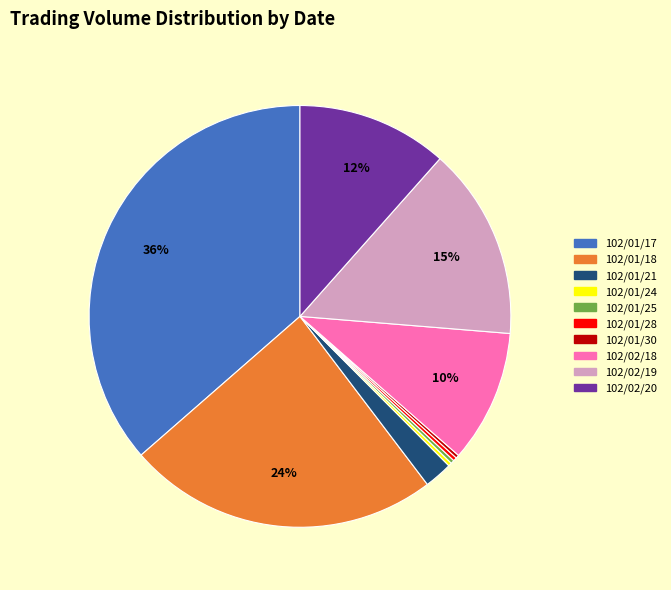

True or false: 102/02/20 accounts for 26% of the total.

False